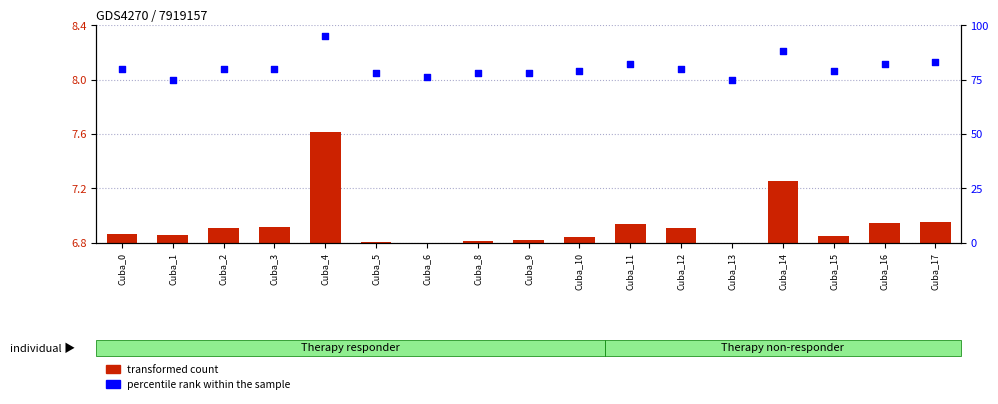

Which series has the largest total across all categories?

percentile rank within the sample